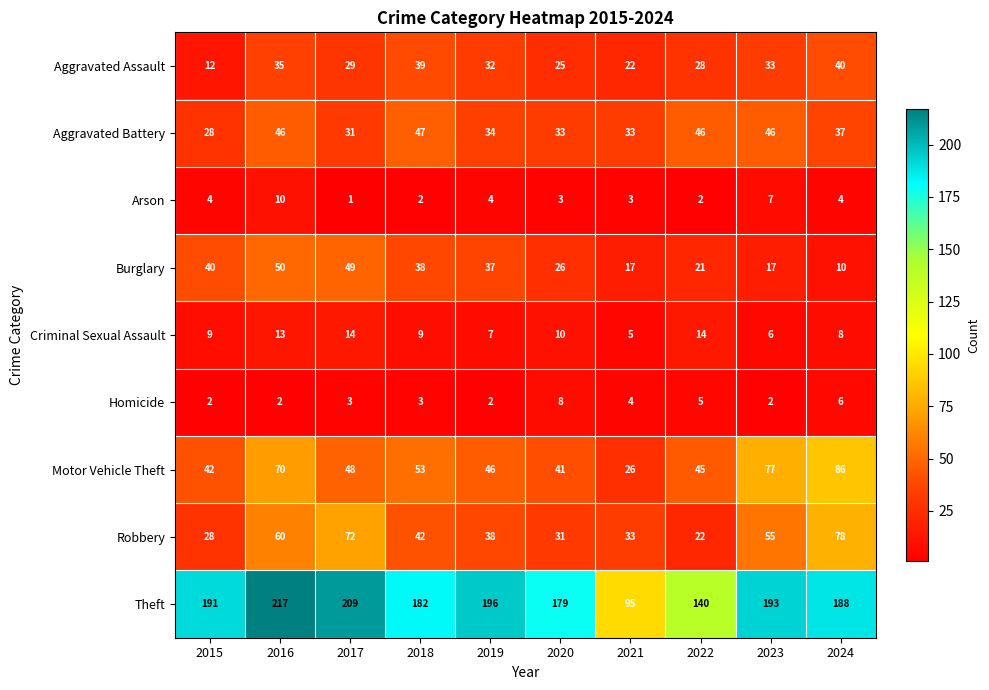

At which category is the sum across all series the highest?

2016